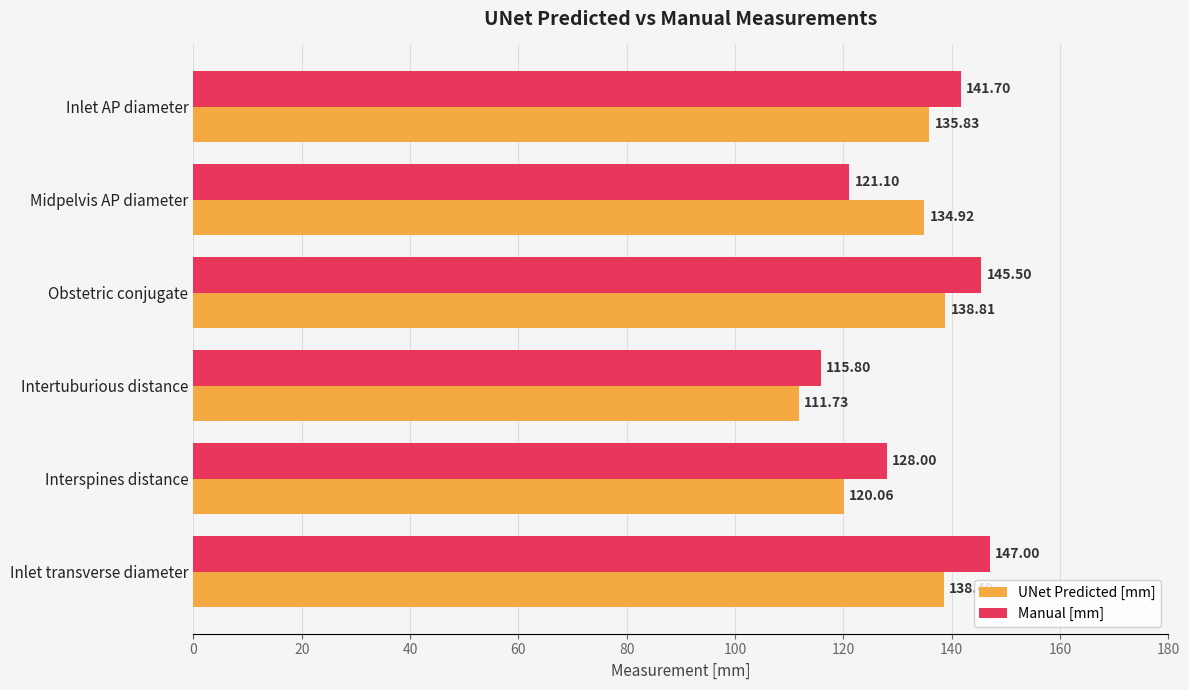

Which series has the largest range (max minus min)?

Manual [mm]